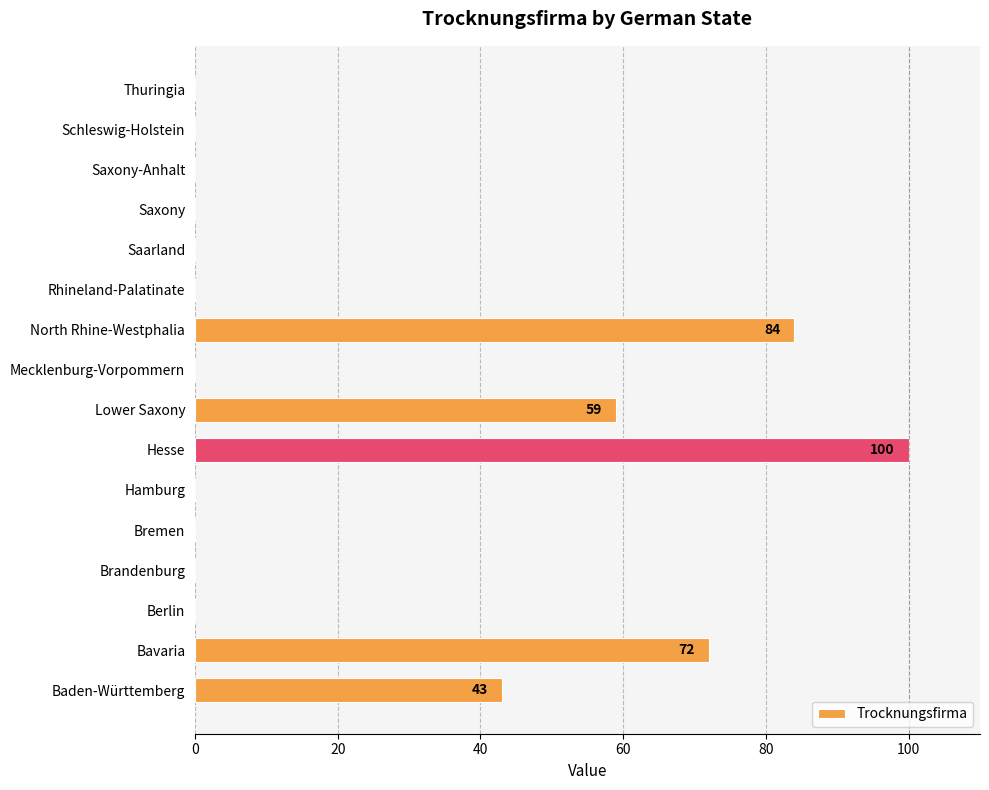

What is the sum of all values?

358